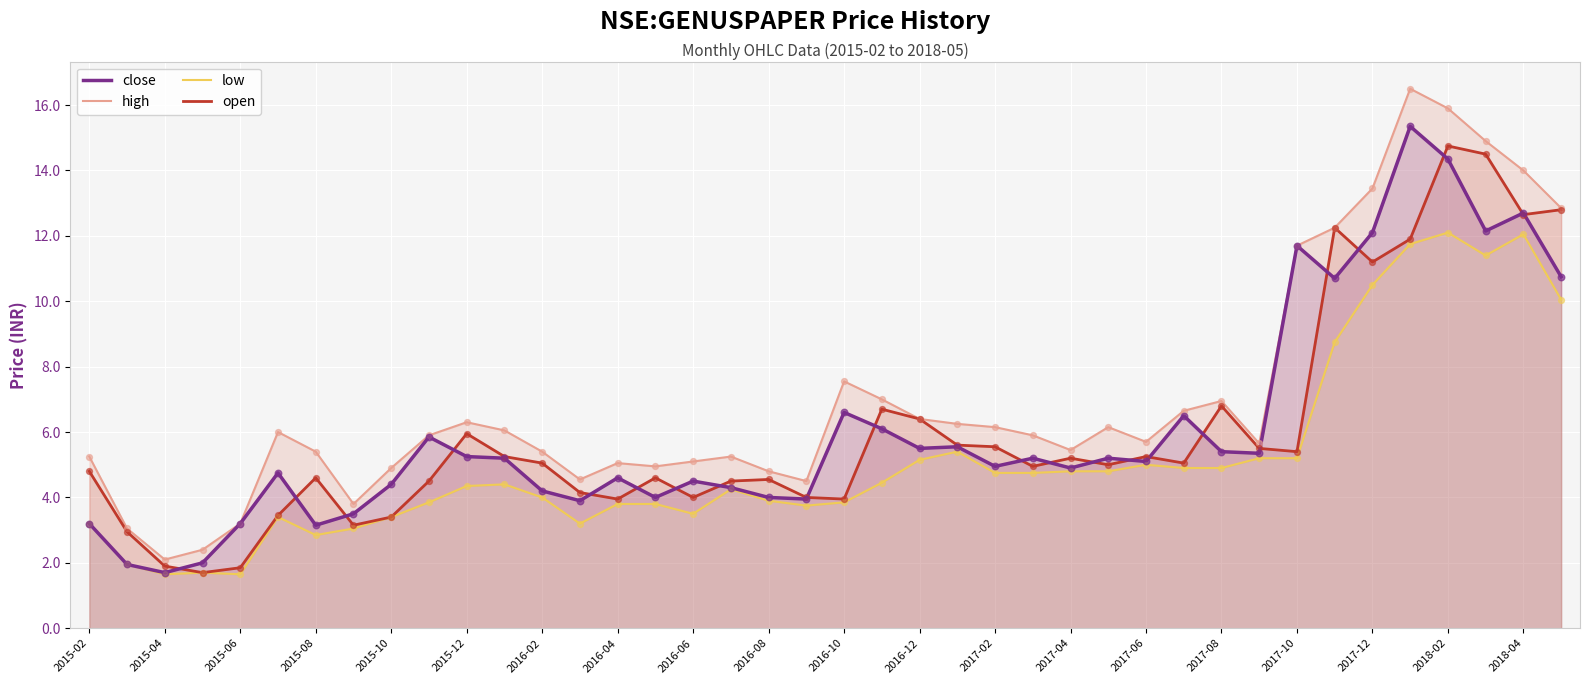

Is it true that close equals 12.1 at 2017-12?

True